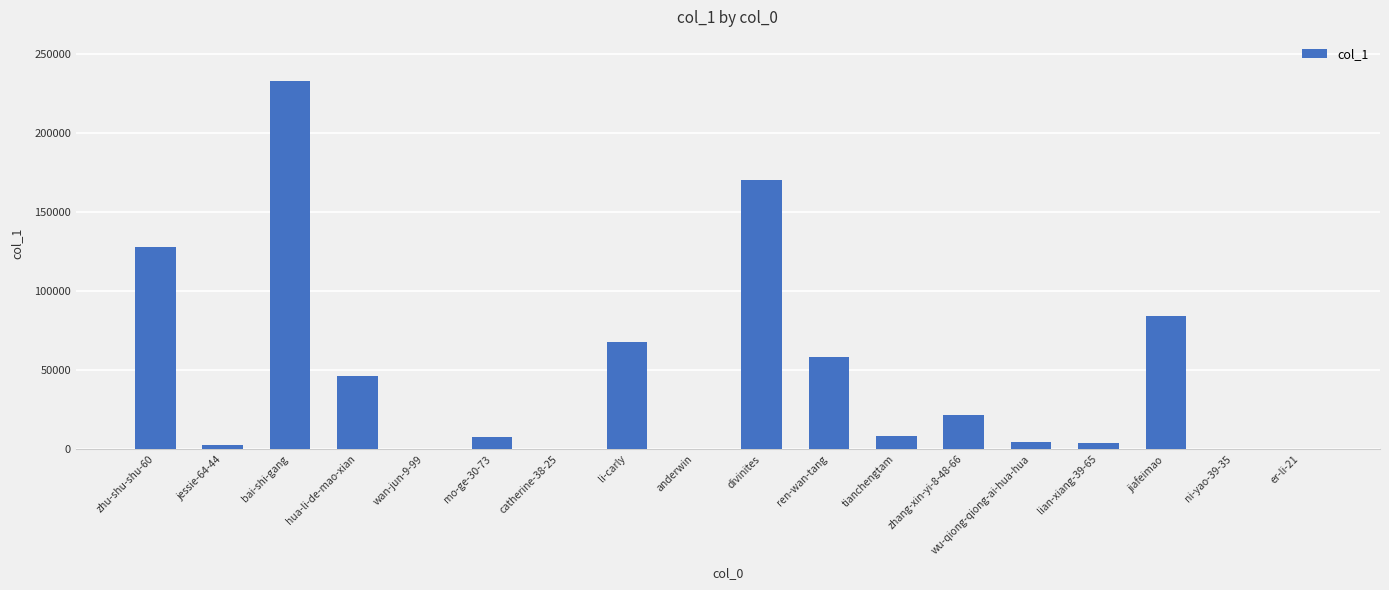

Read the value at ren-wan-tang.

58404